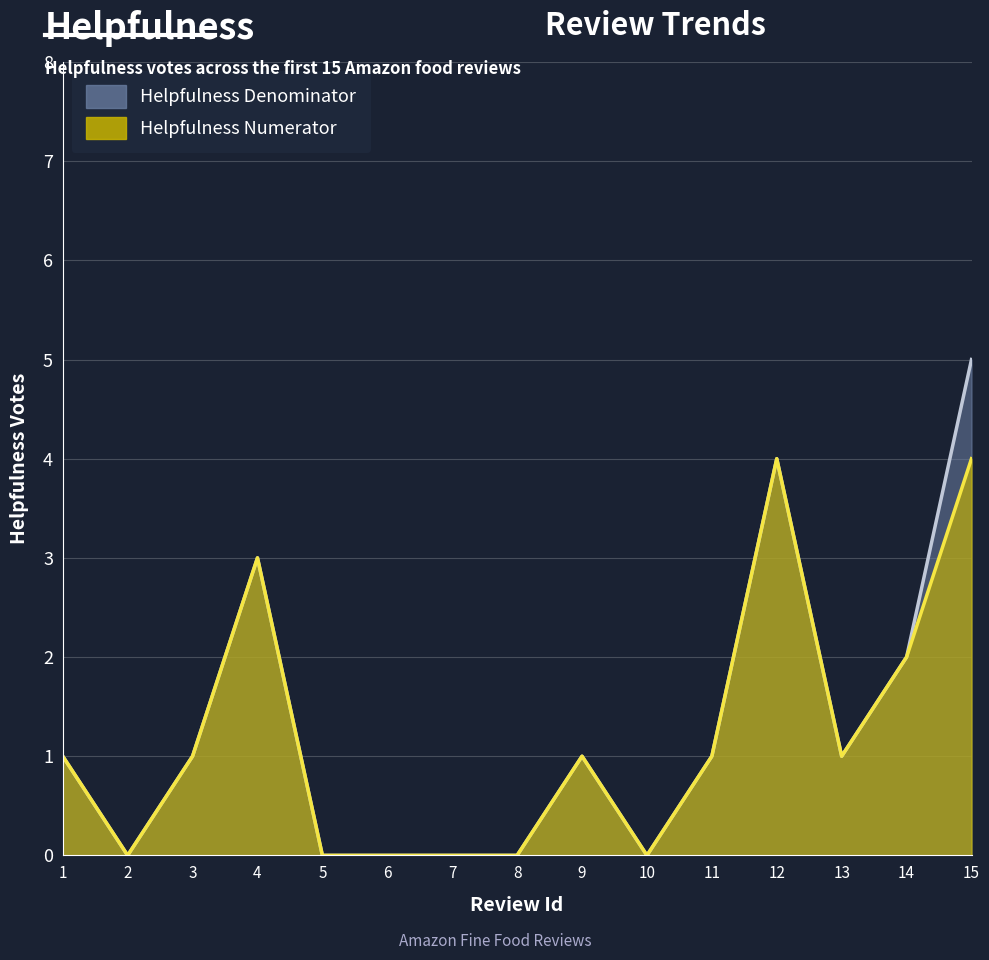

The HelpfulnessDenominator series shows 3 at 15. True or false?

False